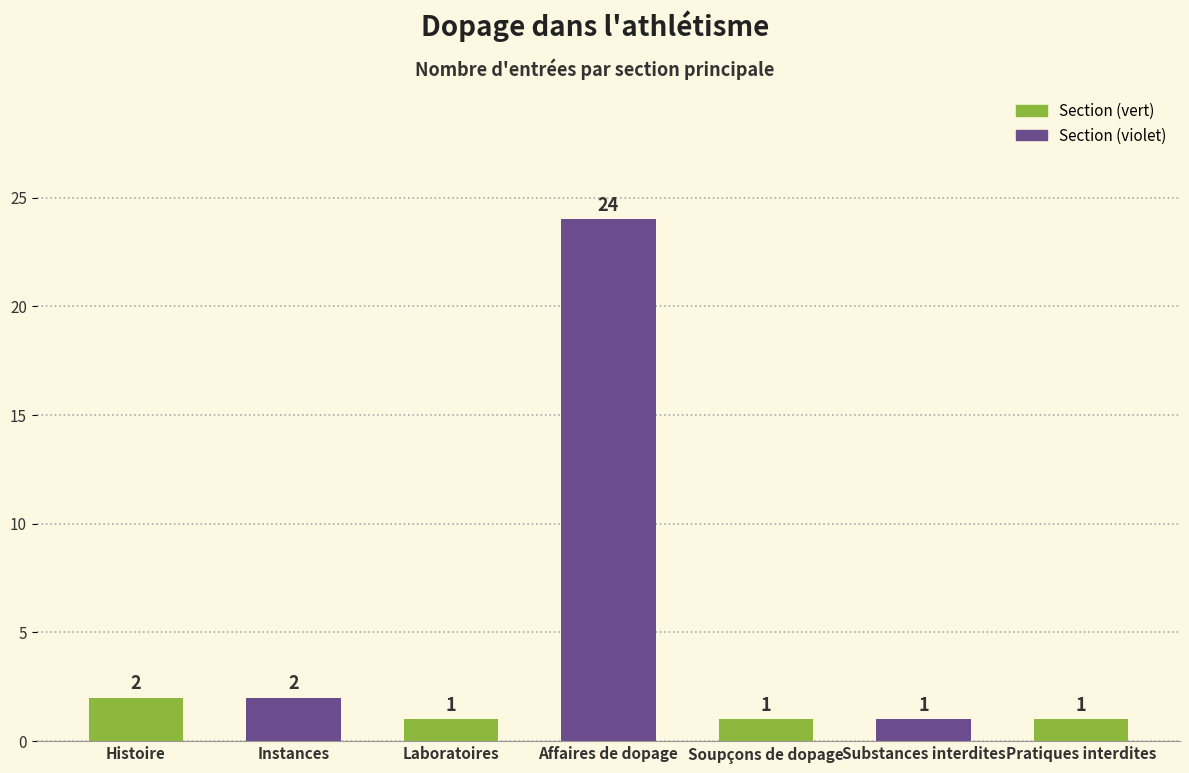

Reading left to right, extract all data points from this chart.

2	2	1	24	1	1	1